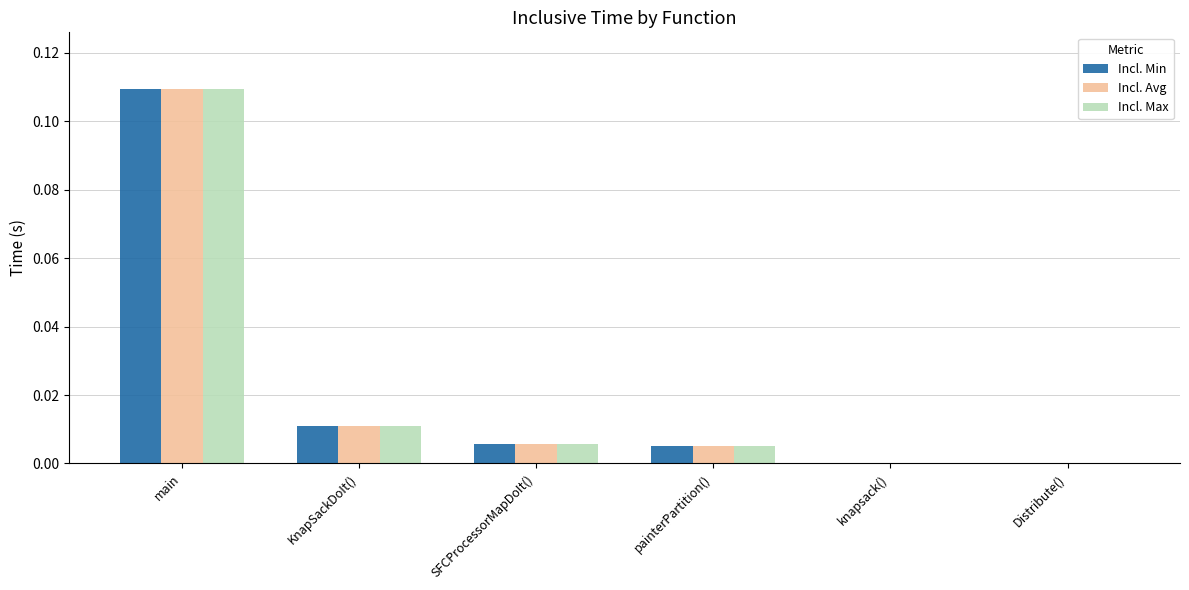

How many groups of bars are there?

6